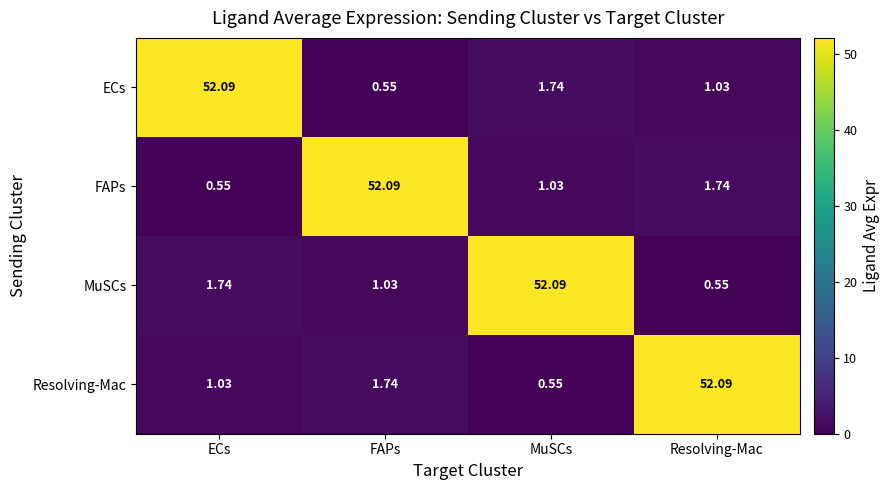

At ECs, list the series in order from smallest to largest.

FAPs, Resolving-Mac, MuSCs, ECs